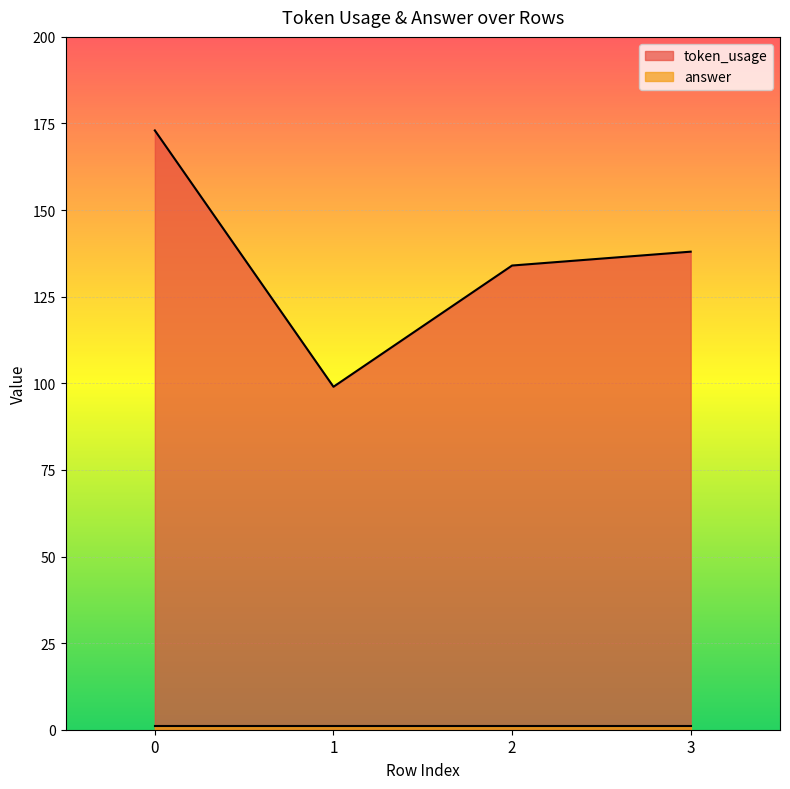

How many values are below 138?

2